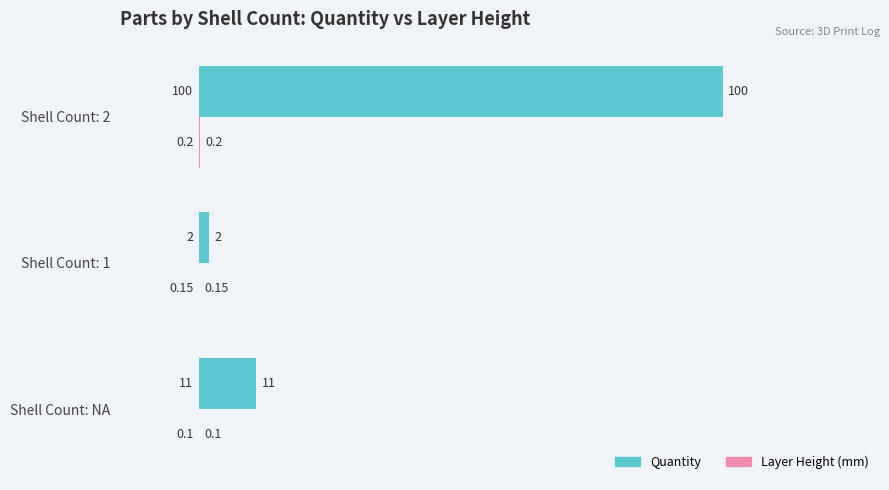

At which category is the sum across all series the highest?

Shell Count: 2